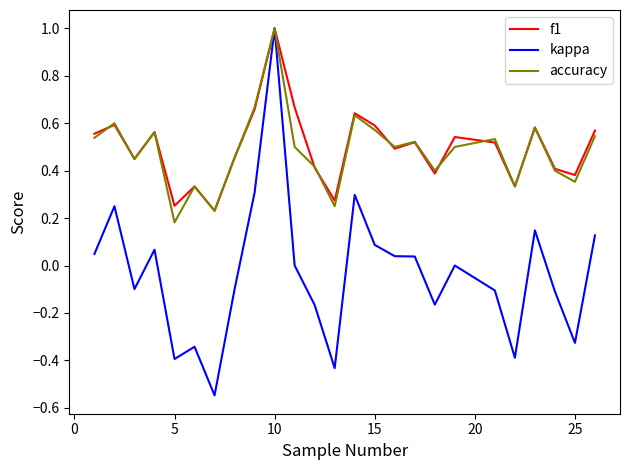

Which series has the largest range (max minus min)?

kappa